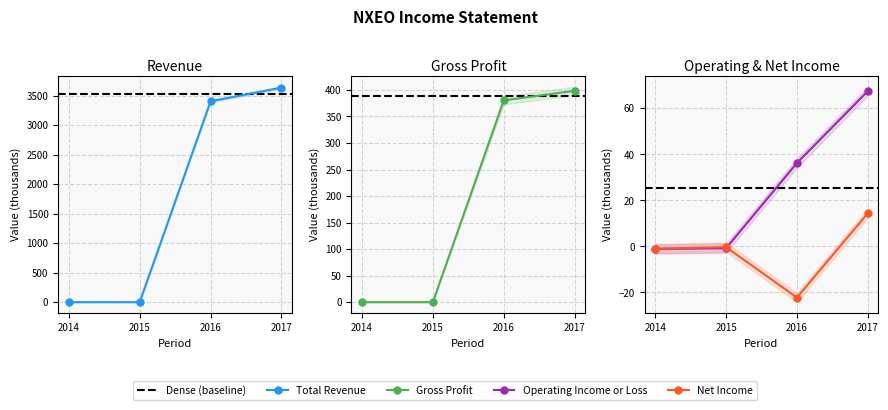

Which series has the largest range (max minus min)?

Total Revenue